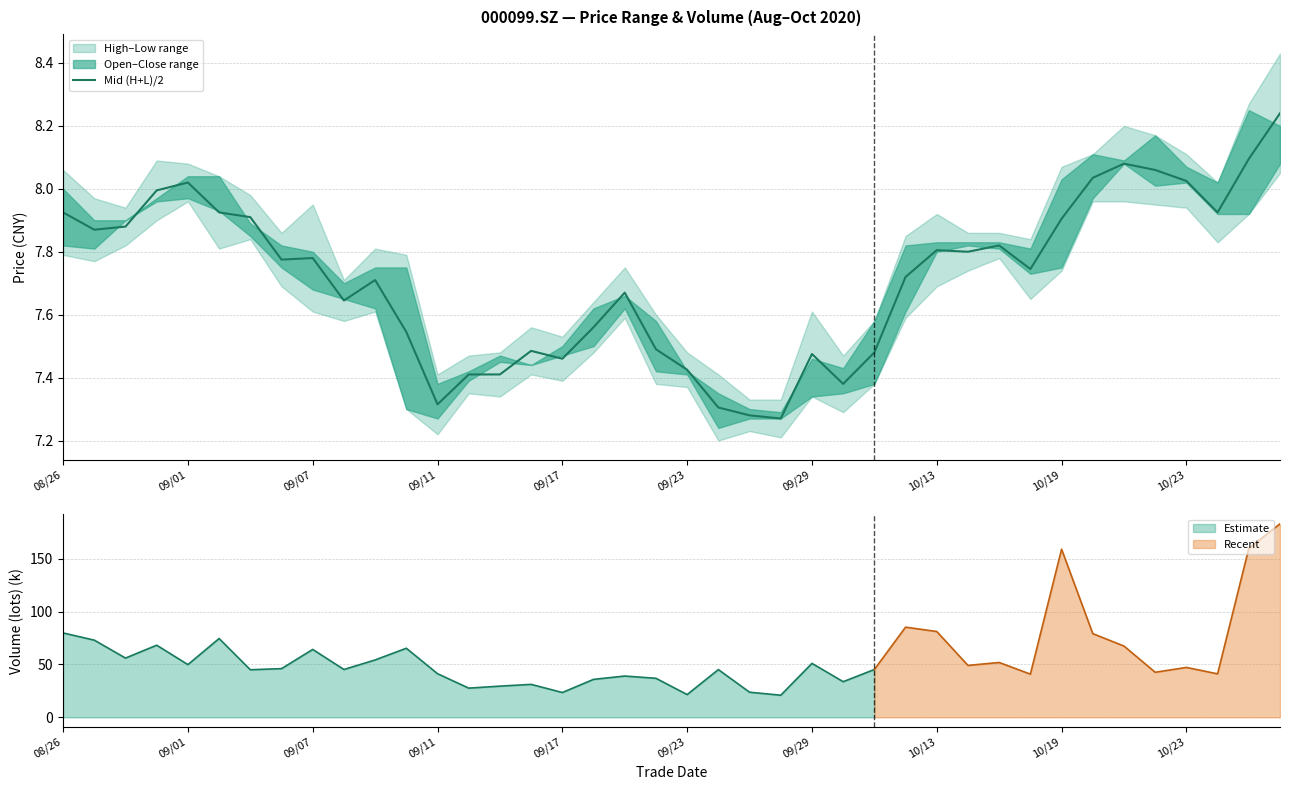

What is the difference between the second highest and second lowest values?

0.8